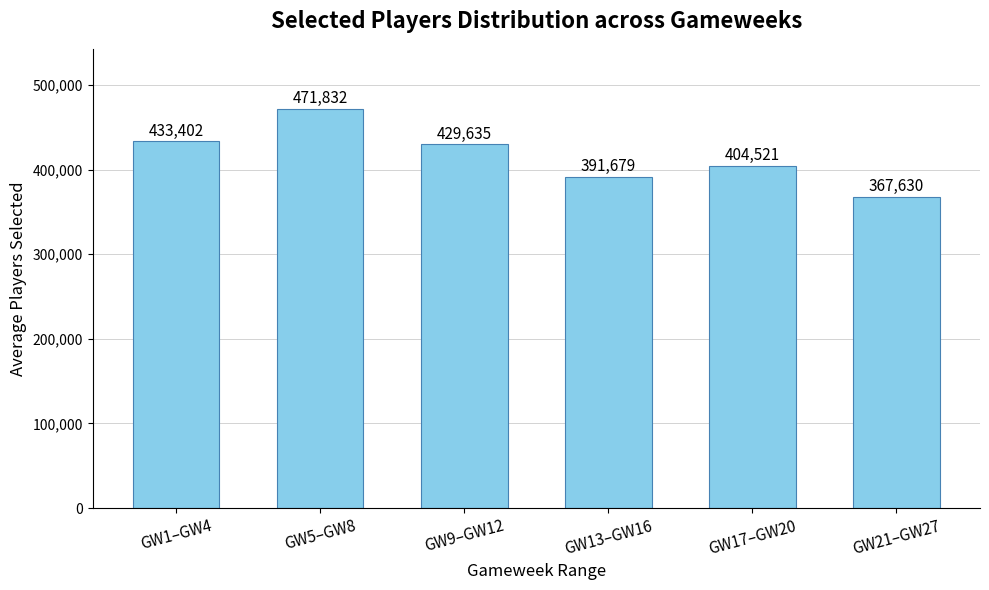

What is the value of the 2nd bar from the left?

471832